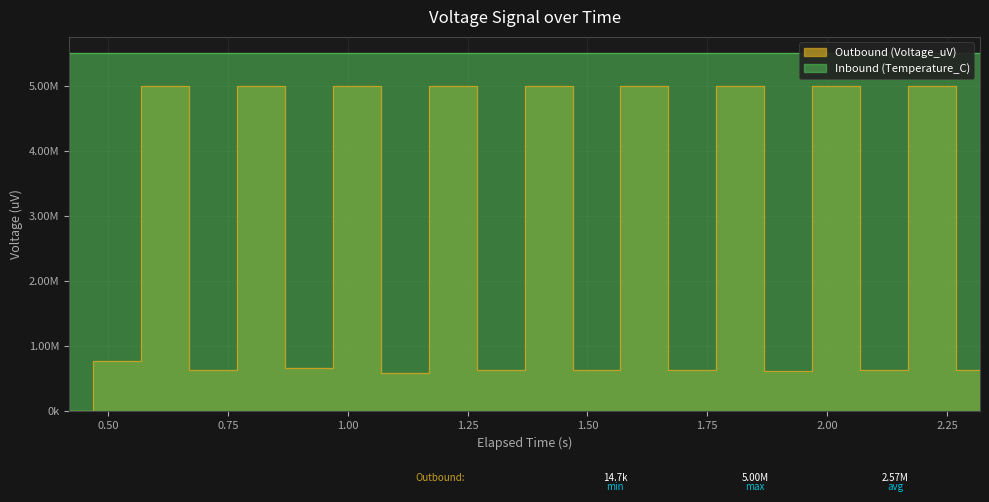

What is the average value?

2573802